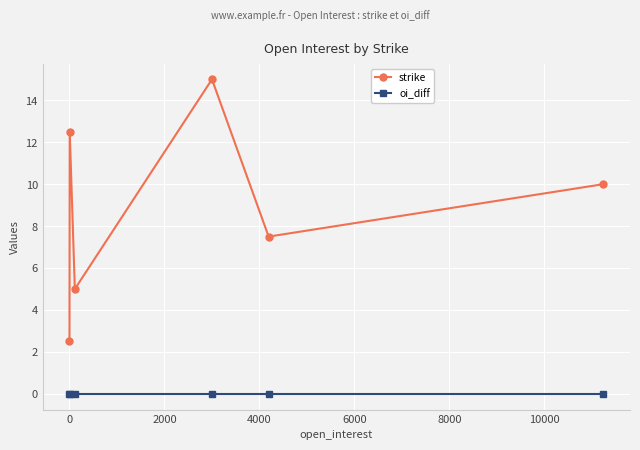

How many interior local valleys does the strike series have?

2